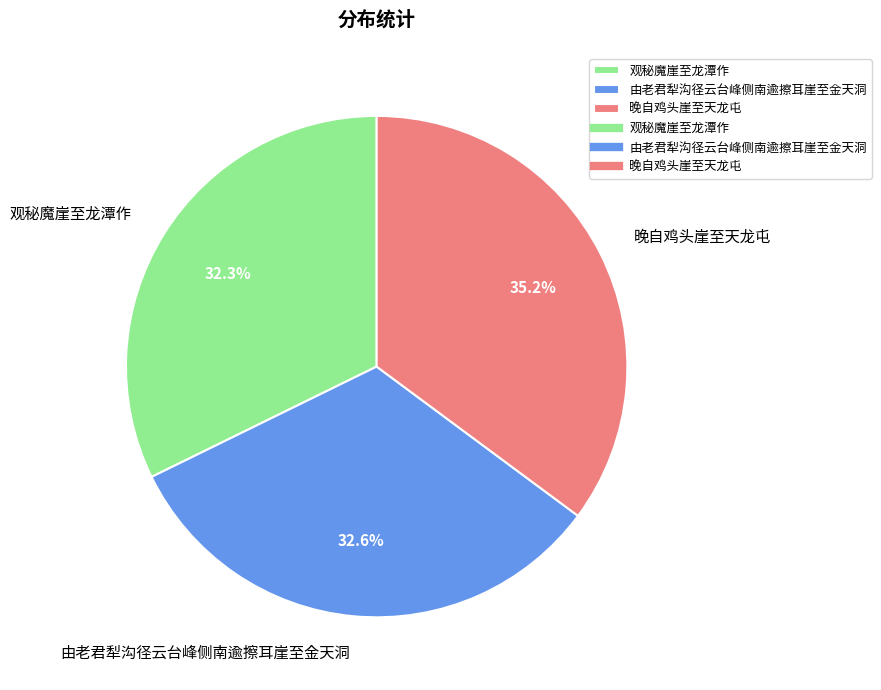

What is the ratio of the value at 晚自鸡头崖至天龙屯 to the value at 观秘魔崖至龙潭作?

1.1